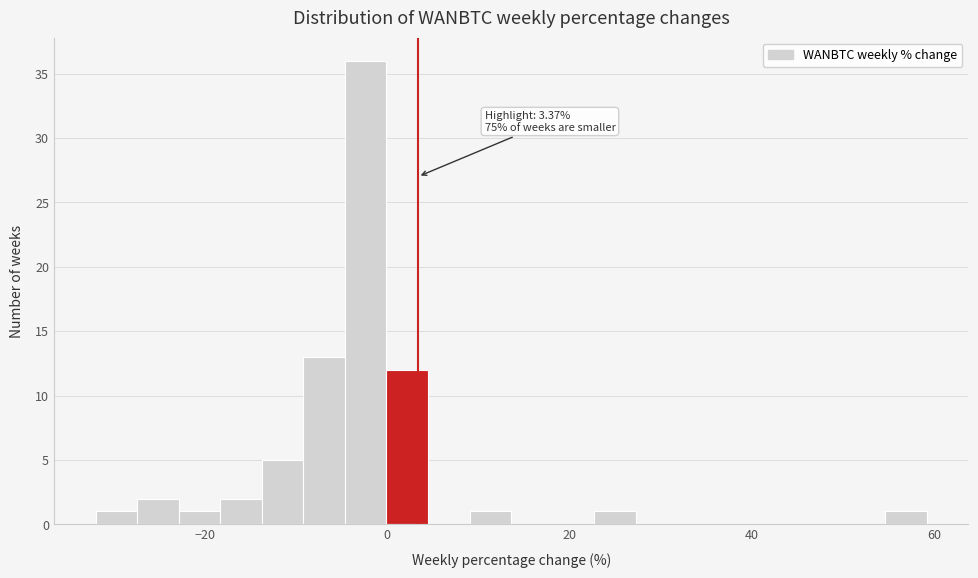

Around what value on the x-axis is the tallest bar? Give the approximate position of its centre, as read against the axis.

-2